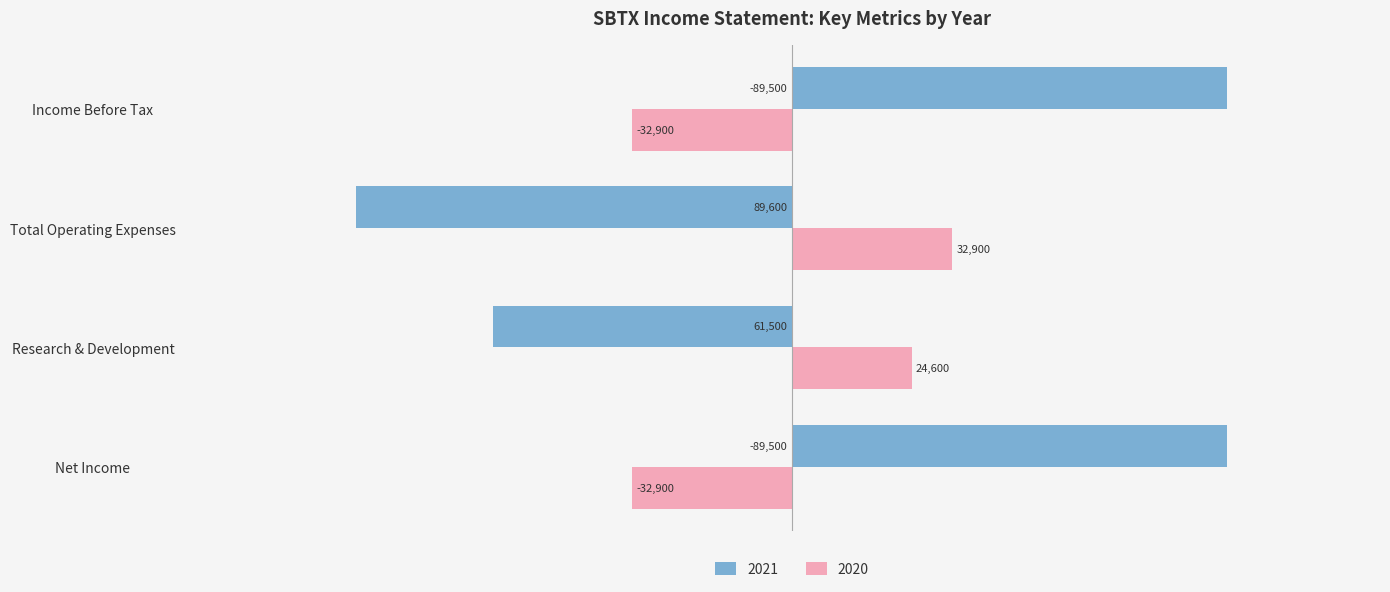

What is the maximum value shown in the chart?

89500